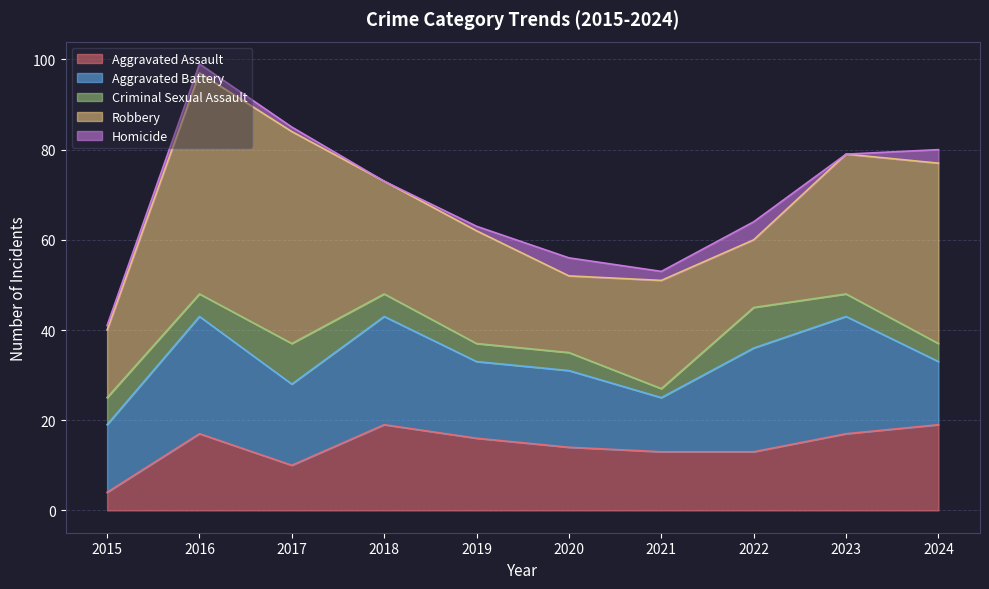

What is the average value of the Criminal Sexual Assault series?

5